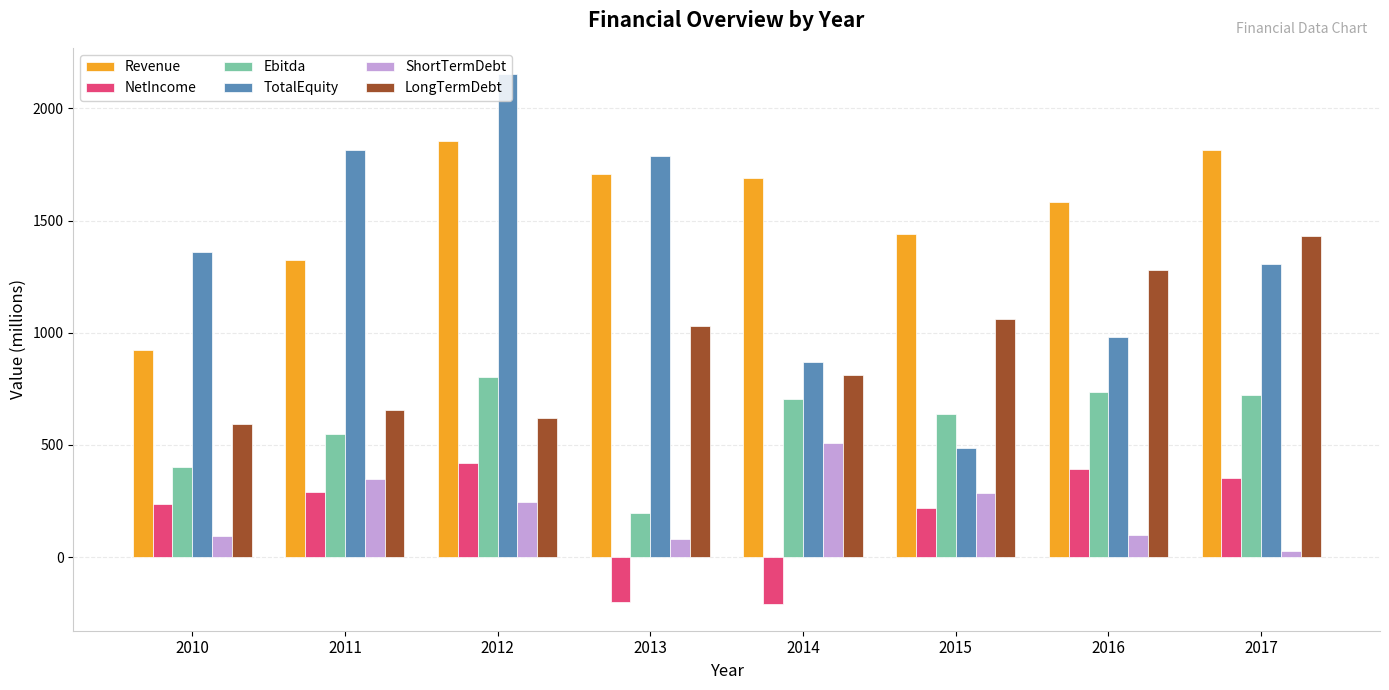

What is the sum of the LongTermDebt values at 2014 and 2011?

1468.5